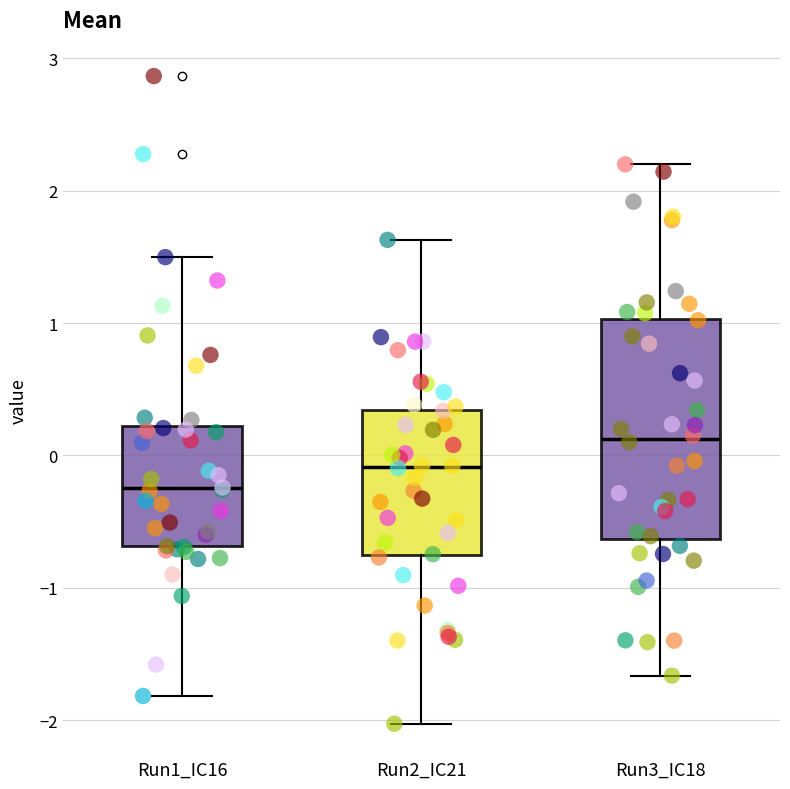

Which box is the tallest, from its lower edge to its upper edge?

Run3_IC18